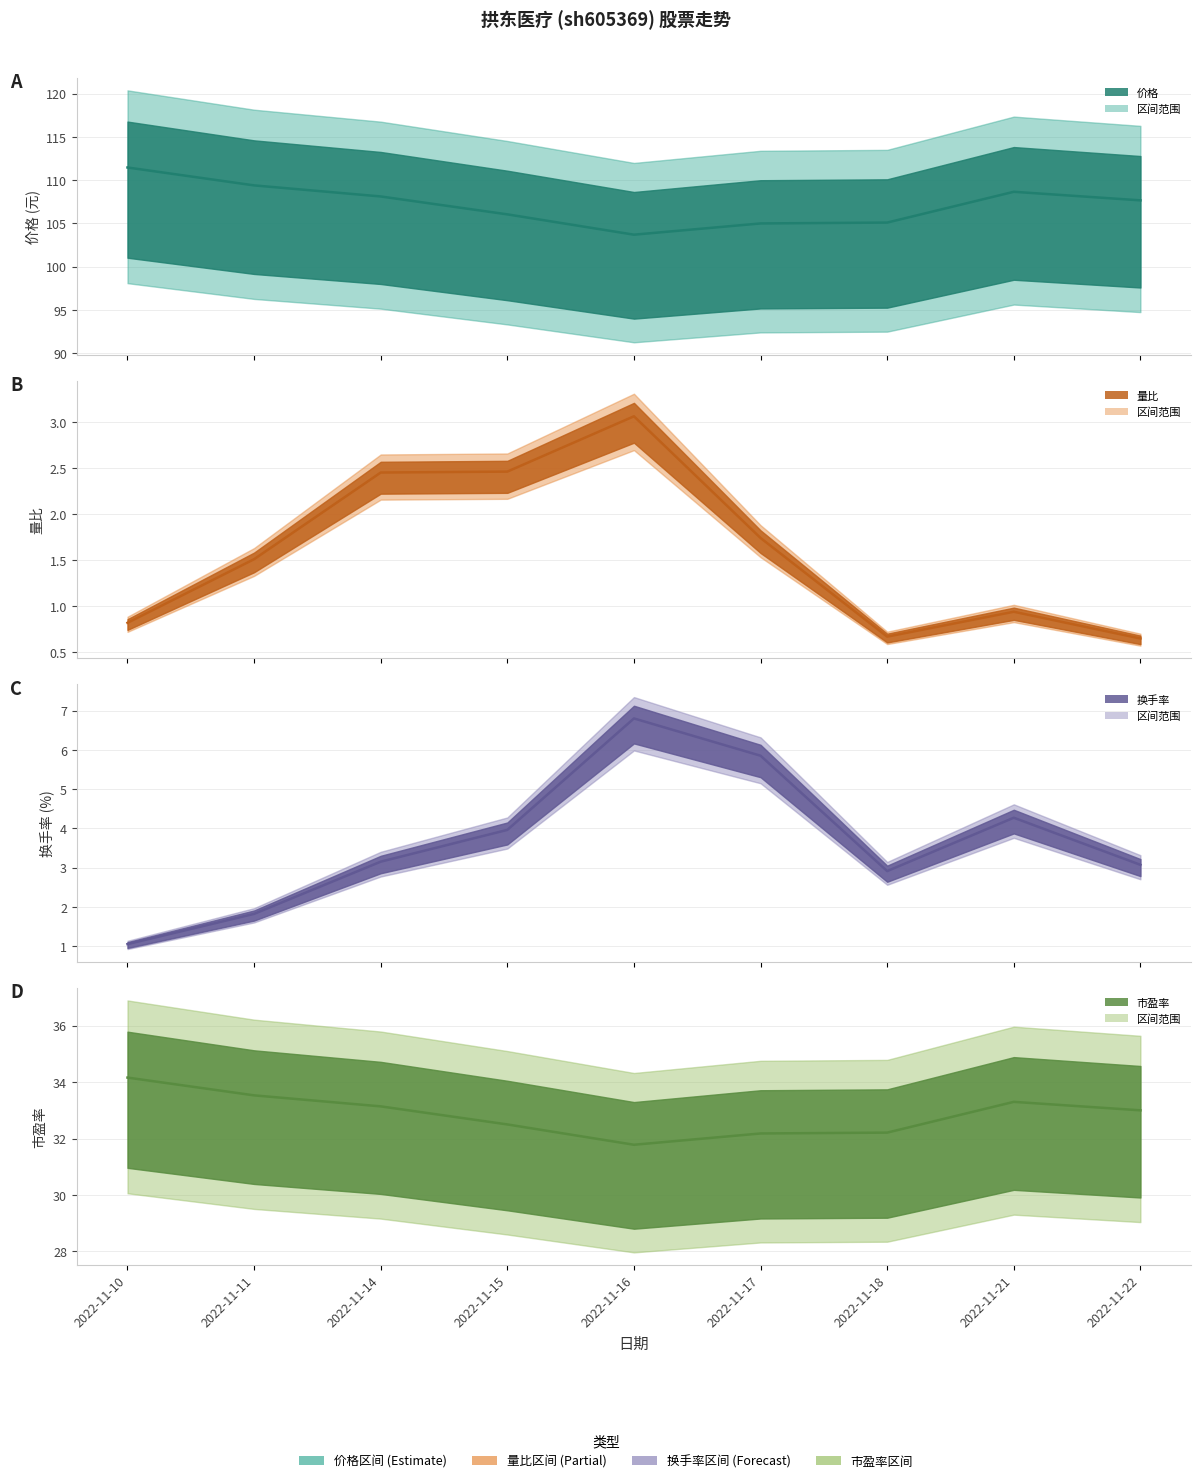

Reading left to right, list all the values displayed in this chart.

价格 中心值: 2022-11-10=111.5	2022-11-11=109.4	2022-11-14=108.1	2022-11-15=106.0	2022-11-16=103.7	2022-11-17=105.0	2022-11-18=105.1	2022-11-21=108.7	2022-11-22=107.7
量比 中心值: 2022-11-10=0.8	2022-11-11=1.5	2022-11-14=2.5	2022-11-15=2.5	2022-11-16=3.1	2022-11-17=1.7	2022-11-18=0.7	2022-11-21=0.9	2022-11-22=0.7
换手率 中心值: 2022-11-10=1.1	2022-11-11=1.8	2022-11-14=3.1	2022-11-15=4.0	2022-11-16=6.8	2022-11-17=5.8	2022-11-18=2.9	2022-11-21=4.3	2022-11-22=3.1
市盈率 中心值: 2022-11-10=34.2	2022-11-11=33.5	2022-11-14=33.1	2022-11-15=32.5	2022-11-16=31.8	2022-11-17=32.2	2022-11-18=32.2	2022-11-21=33.3	2022-11-22=33.0